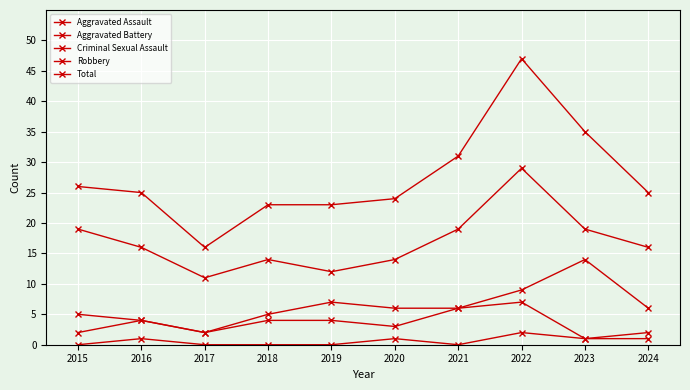

True or false: Robbery and Aggravated Assault intersect in this chart.

False